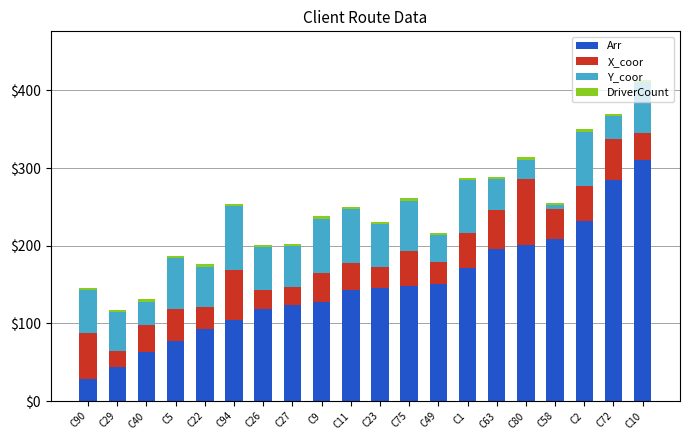

True or false: Arr has a value of 100 at C5.

False